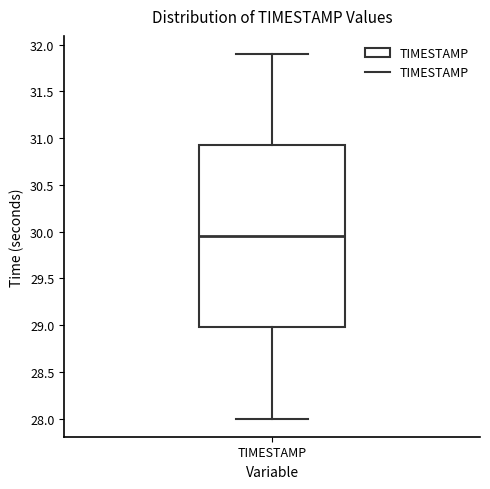

Transcribe this box plot: give where the median line is, the range the box spans, and where the two whiskers end, as read against the y-axis. The values are not printed on the chart, so give them approximately, as read against the axis.

median 29.95, box 29.00 to 30.95, whiskers 28.00 to 31.90